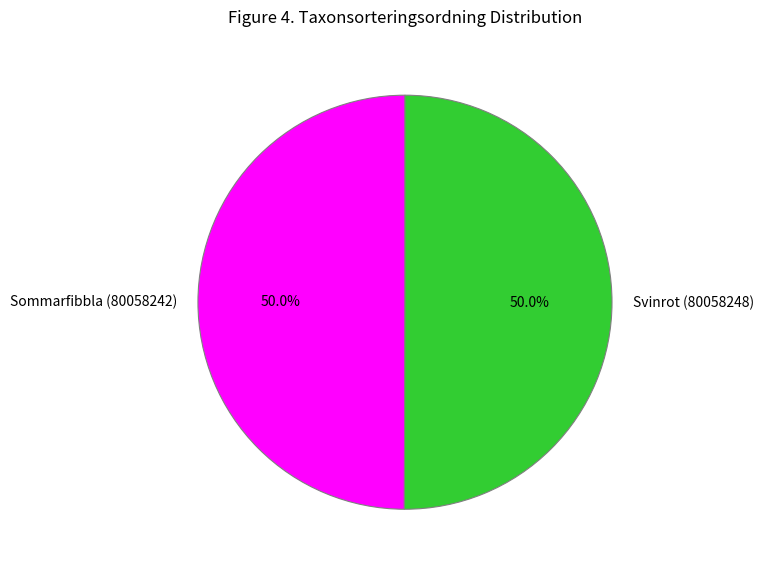

To the nearest percent, what percentage of the pie is Svinrot (80058248)?

50%